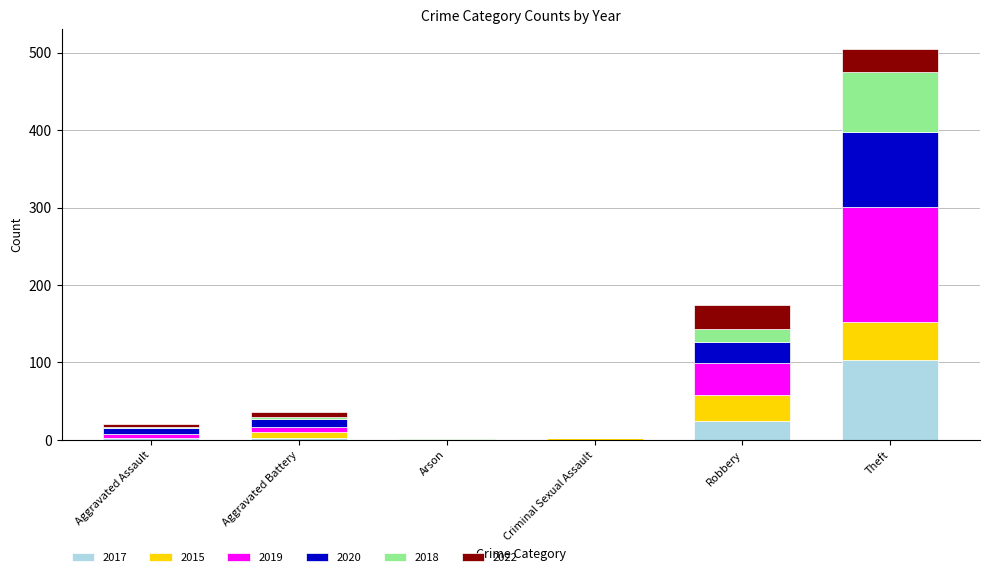

True or false: 2017 has a value of 103 at Theft.

True